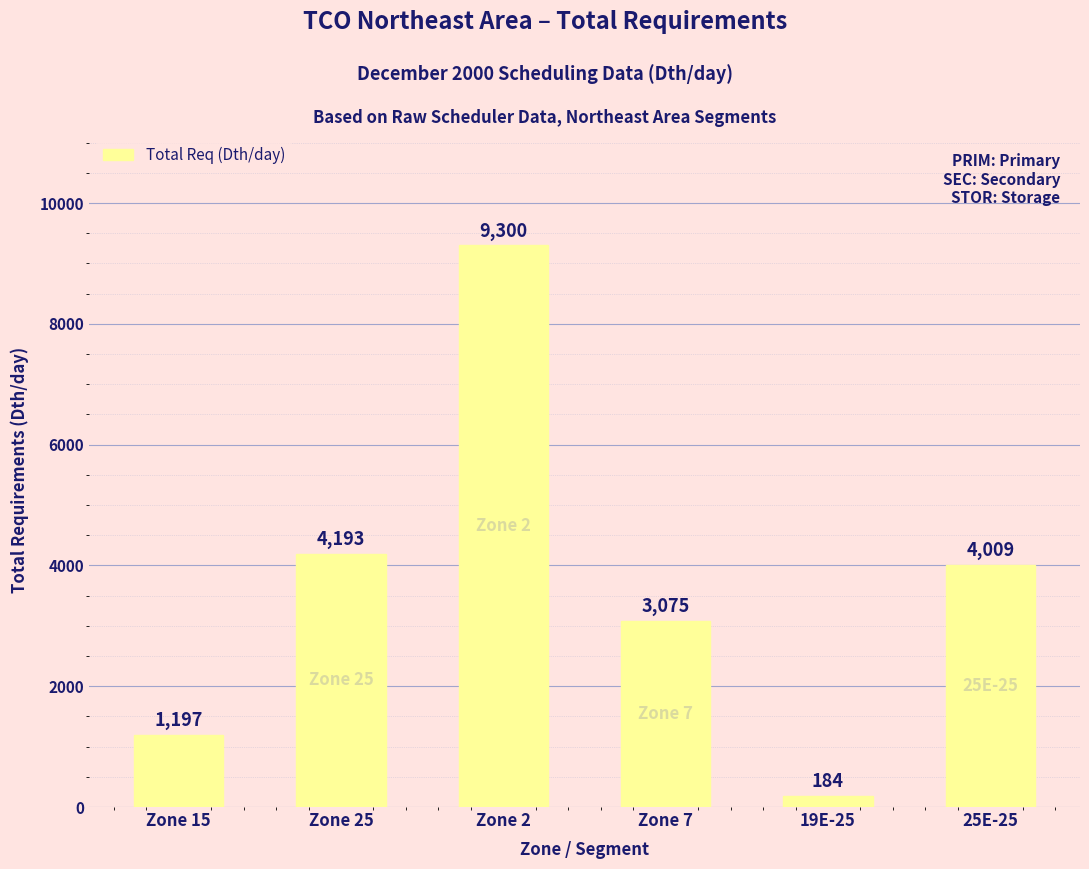

List the labels in order of value, smallest first.

19E-25, Zone 15, Zone 7, 25E-25, Zone 25, Zone 2